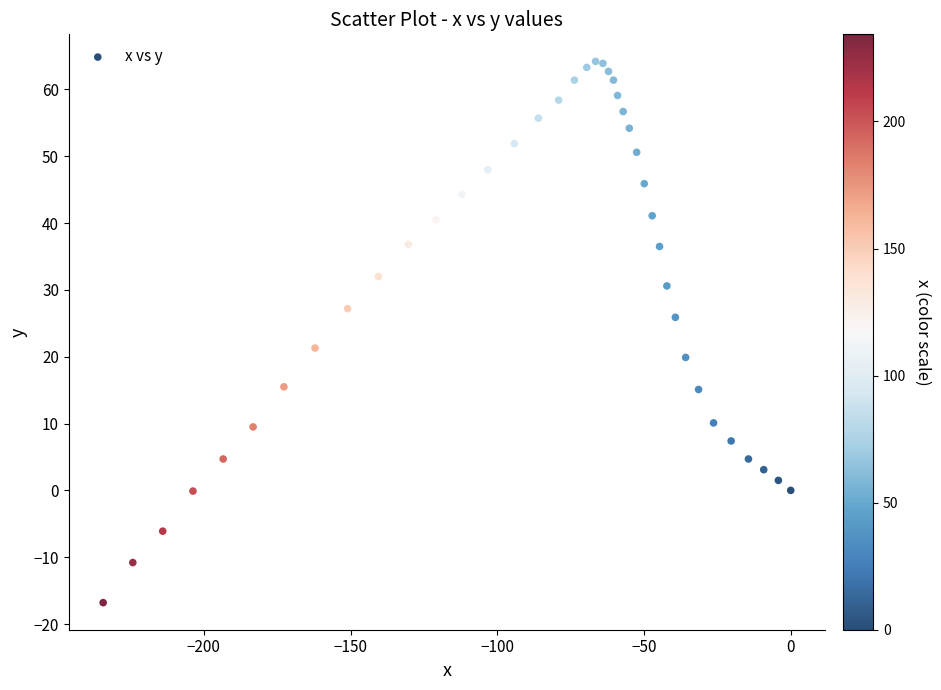

What Y value in the scatter plot is closest to 23?

21.3